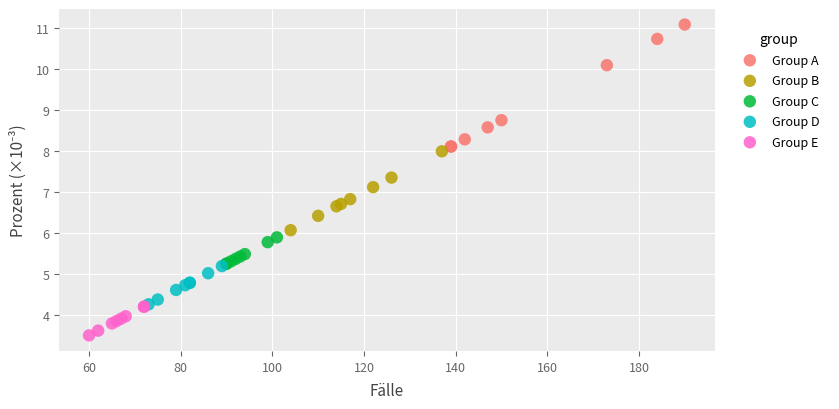

What are all the series names shown in the legend?

Group A, Group B, Group C, Group D, Group E